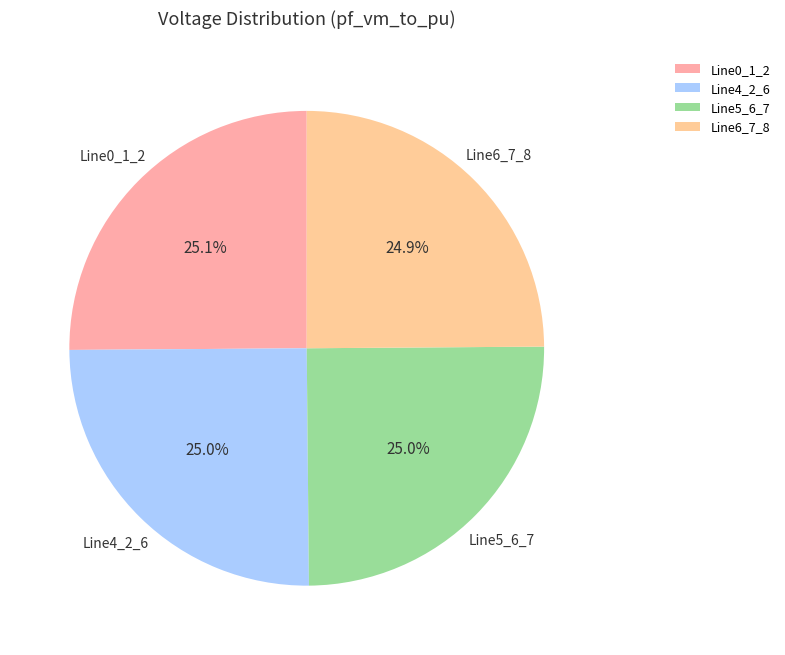

Approximately how many times larger is the value at Line0_1_2 compared to Line6_7_8?

1.0